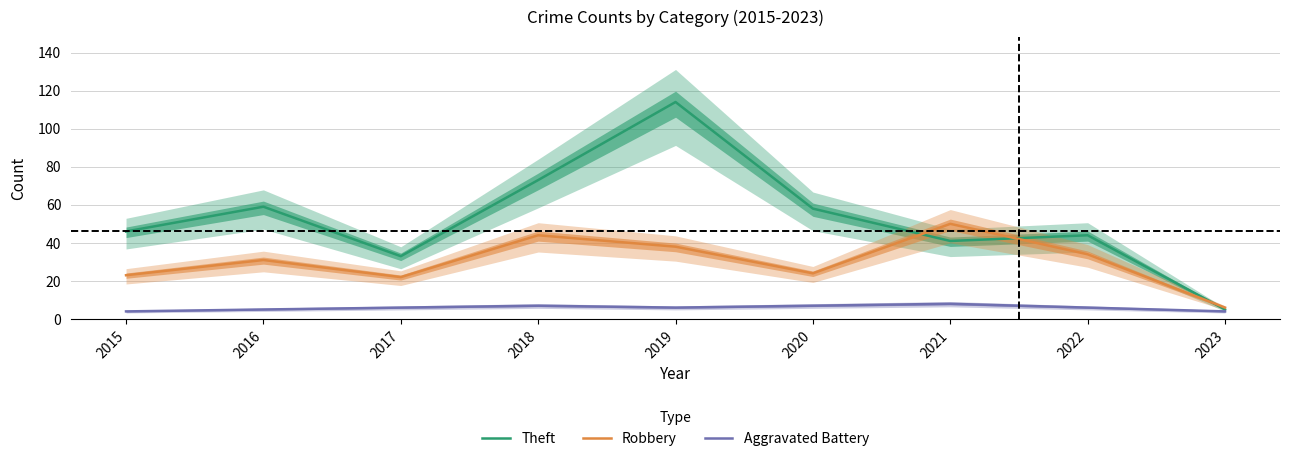

True or false: Aggravated Battery and Robbery cross at least once.

False